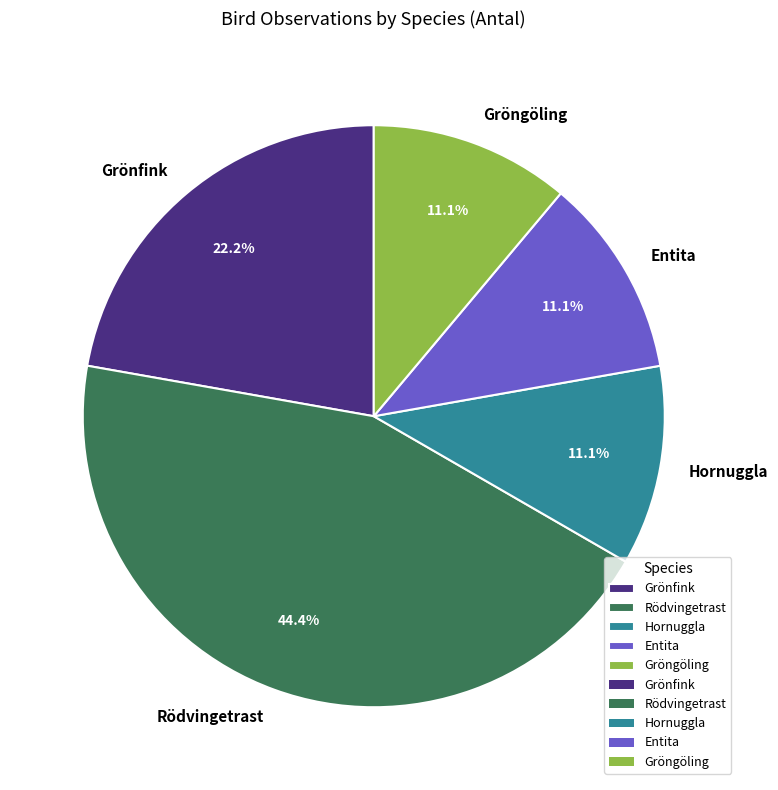

To the nearest percent, what is the combined percentage of Rödvingetrast and Grönfink?

67%